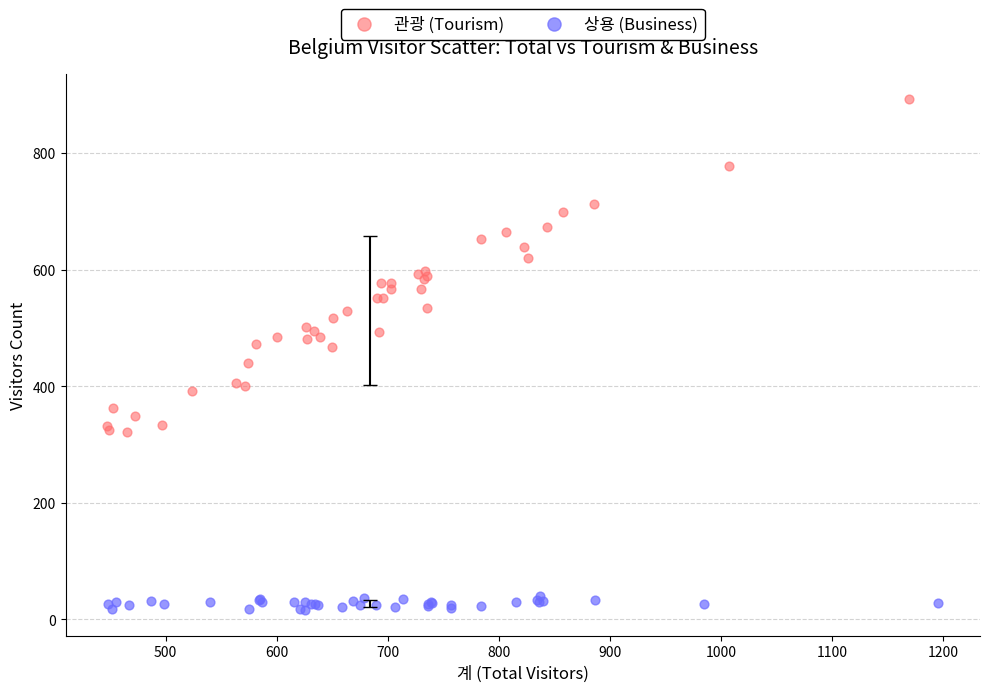

Which series contains the highest Y value?

관광 (Tourism)